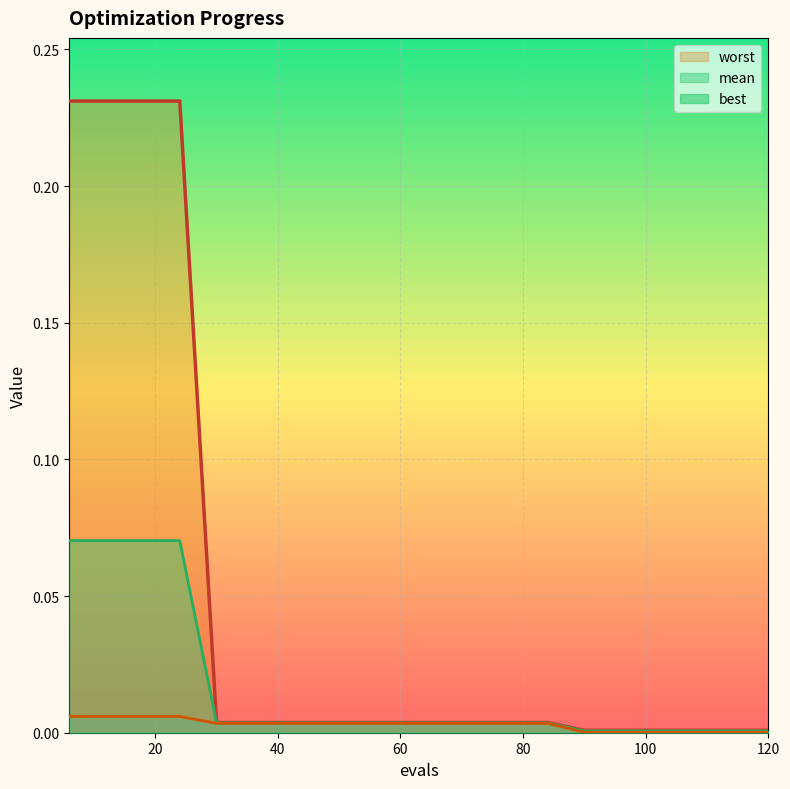

Reading left to right, transcribe all the data shown in this chart.

mean: 0.1	0.1	0.1	0.1	0.0	0.0	0.0	0.0	0.0	0.0	0.0	0.0	0.0	0.0	0.0	0.0	0.0	0.0	0.0	0.0
best: 0.0	0.0	0.0	0.0	0.0	0.0	0.0	0.0	0.0	0.0	0.0	0.0	0.0	0.0	0.0	0.0	0.0	0.0	0.0	0.0
worst: 0.2	0.2	0.2	0.2	0.0	0.0	0.0	0.0	0.0	0.0	0.0	0.0	0.0	0.0	0.0	0.0	0.0	0.0	0.0	0.0